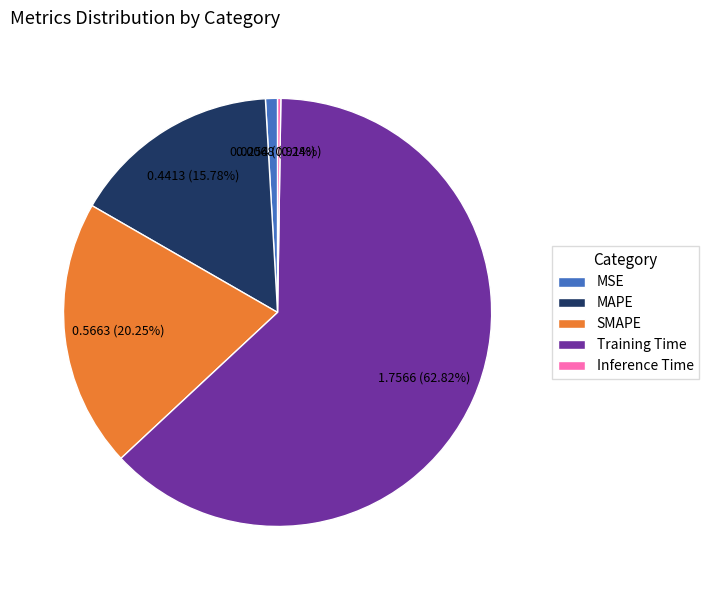

To the nearest percent, what is the difference between the MSE and Training Time slice percentages?

62%